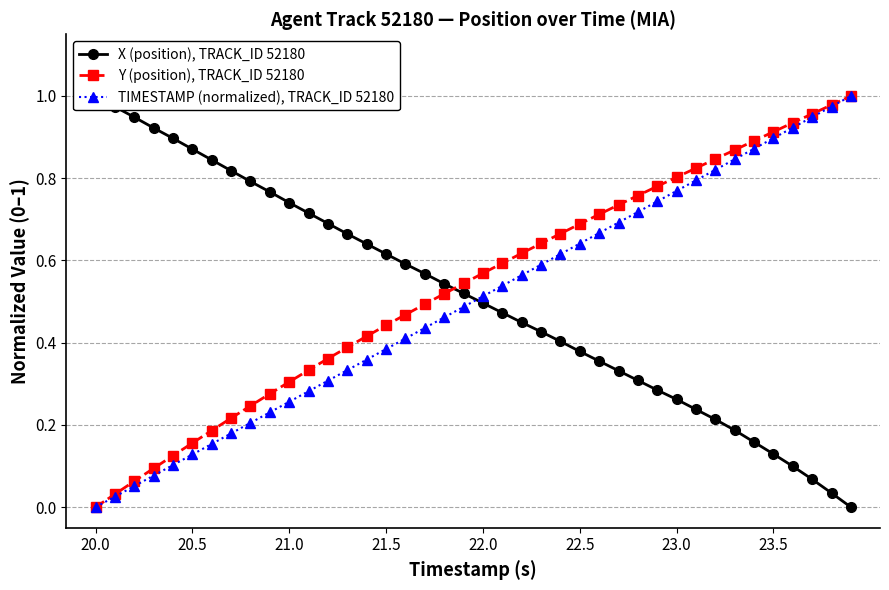

Which series has the largest range (max minus min)?

X (position), TRACK_ID 52180